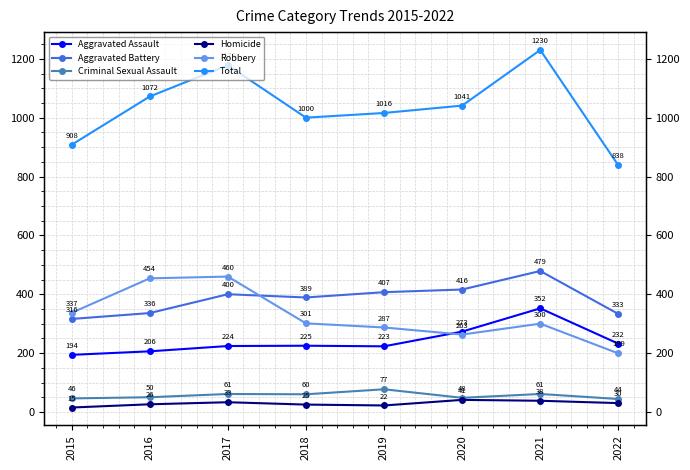

What is the value of the Aggravated Assault point at the 7th from the left?

352